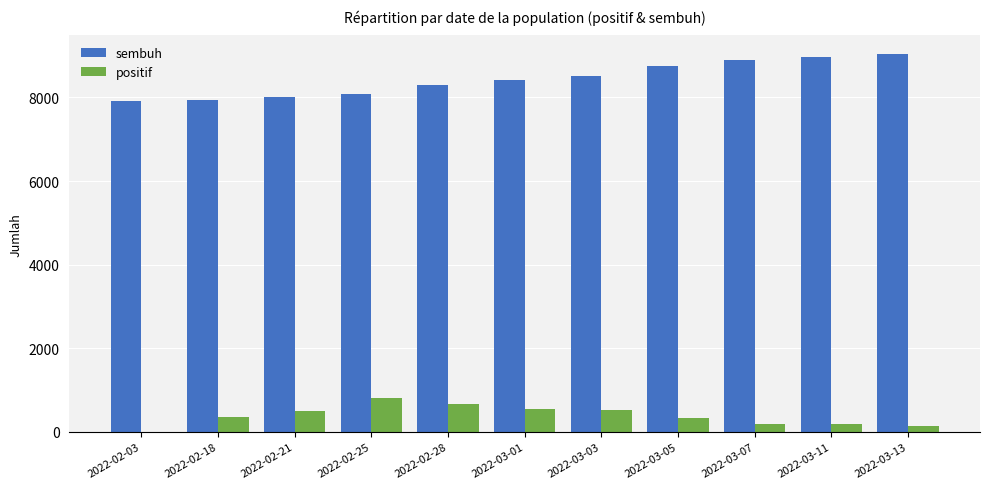

Does the chart contain stacked bars?

No